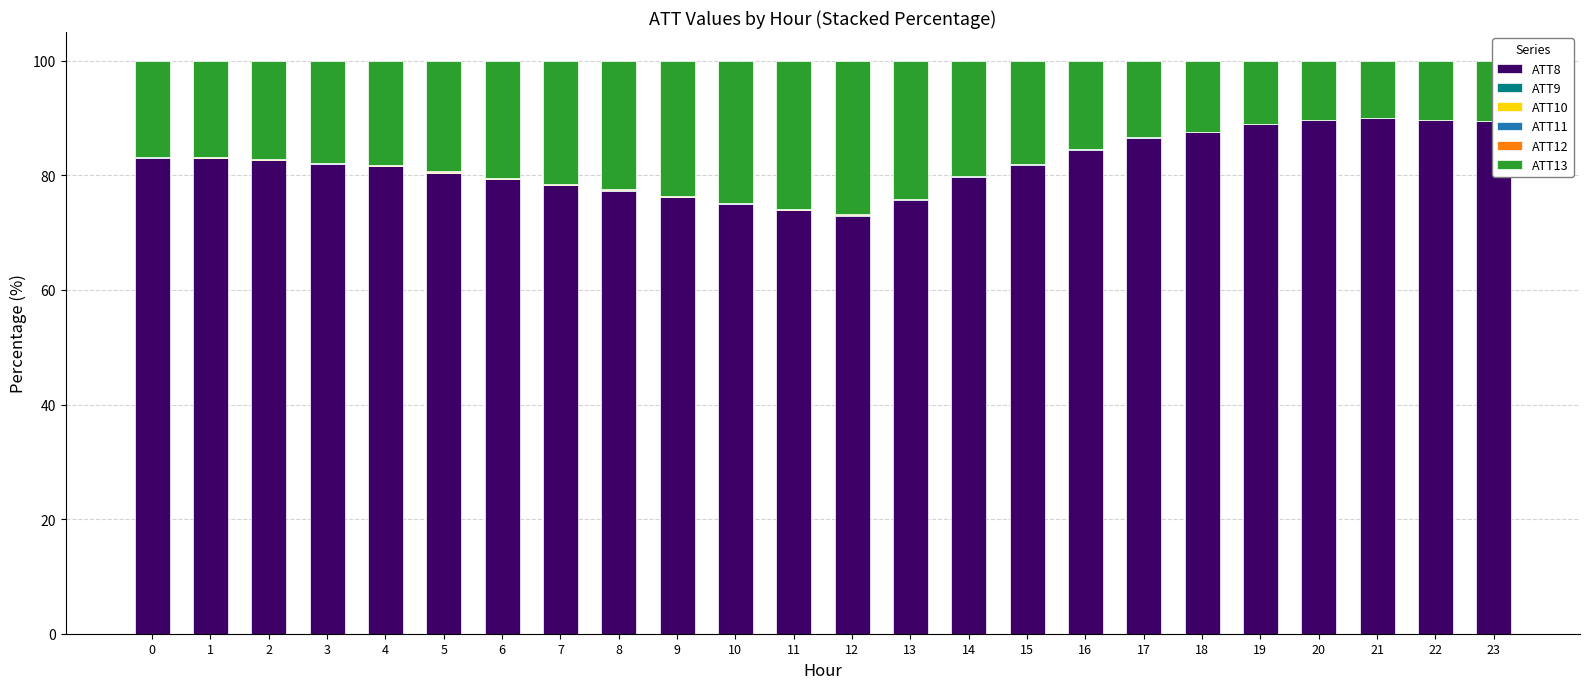

Is it true that ATT8 equals 24.7 at 6?

False